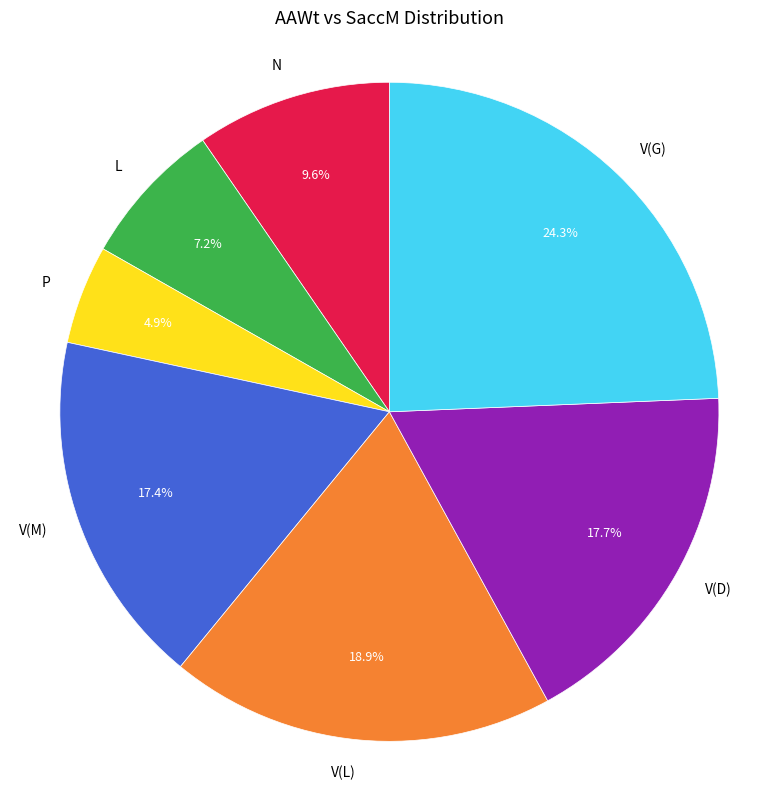

How much of the chart is everything except V(D)?

82.3%